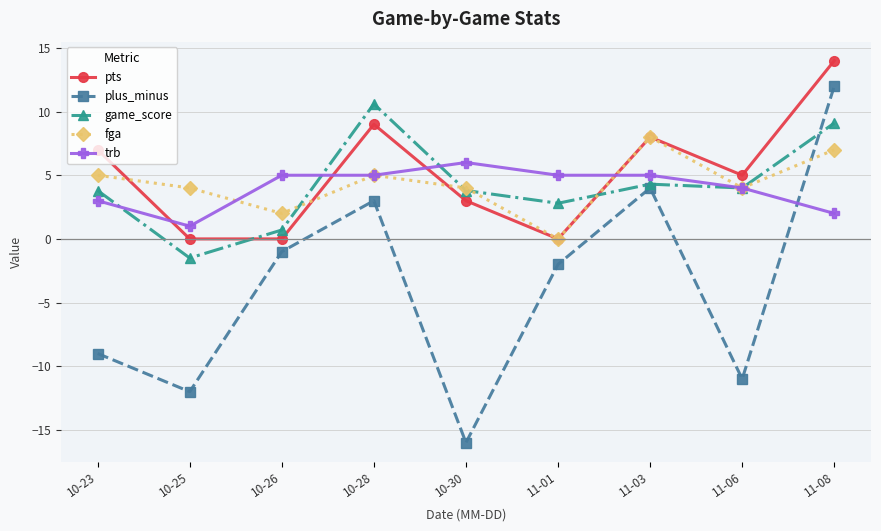

Is the value of fga at 10-25 greater than the value of pts at 10-23?

No